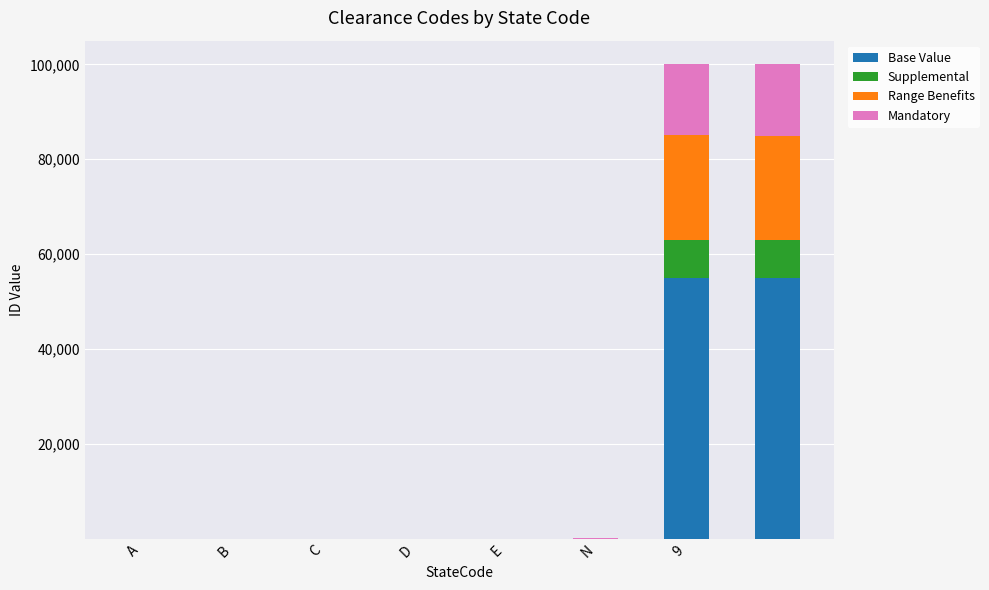

What is the sum of all Base Value values?

110009.9